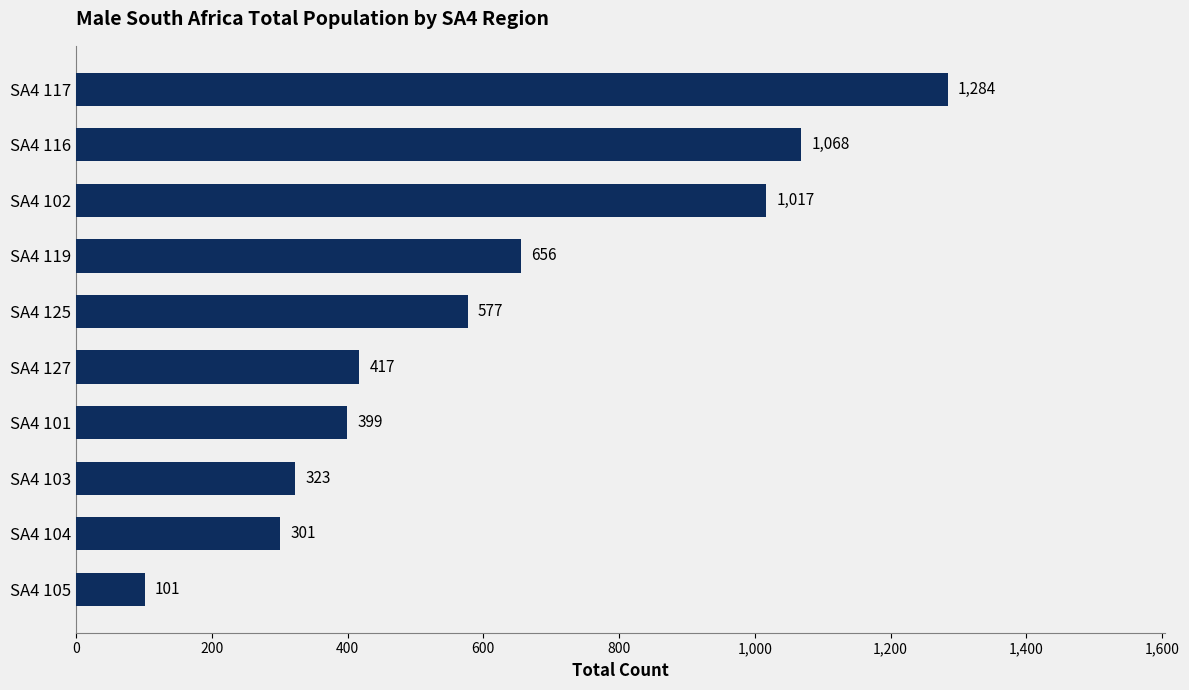

What is the change in value from SA4 103 to SA4 119?

+333